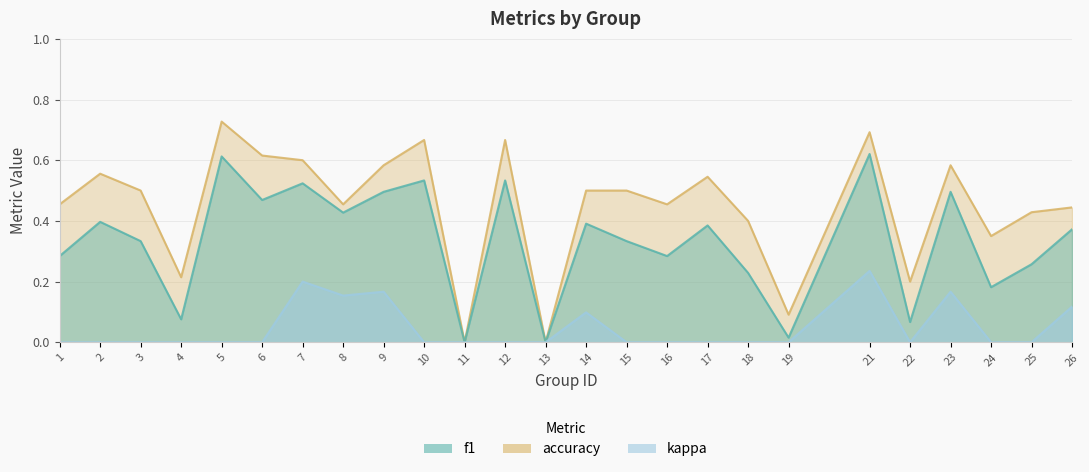

In kappa, how many points are lower than both neighbors (excluding endpoints)?

2